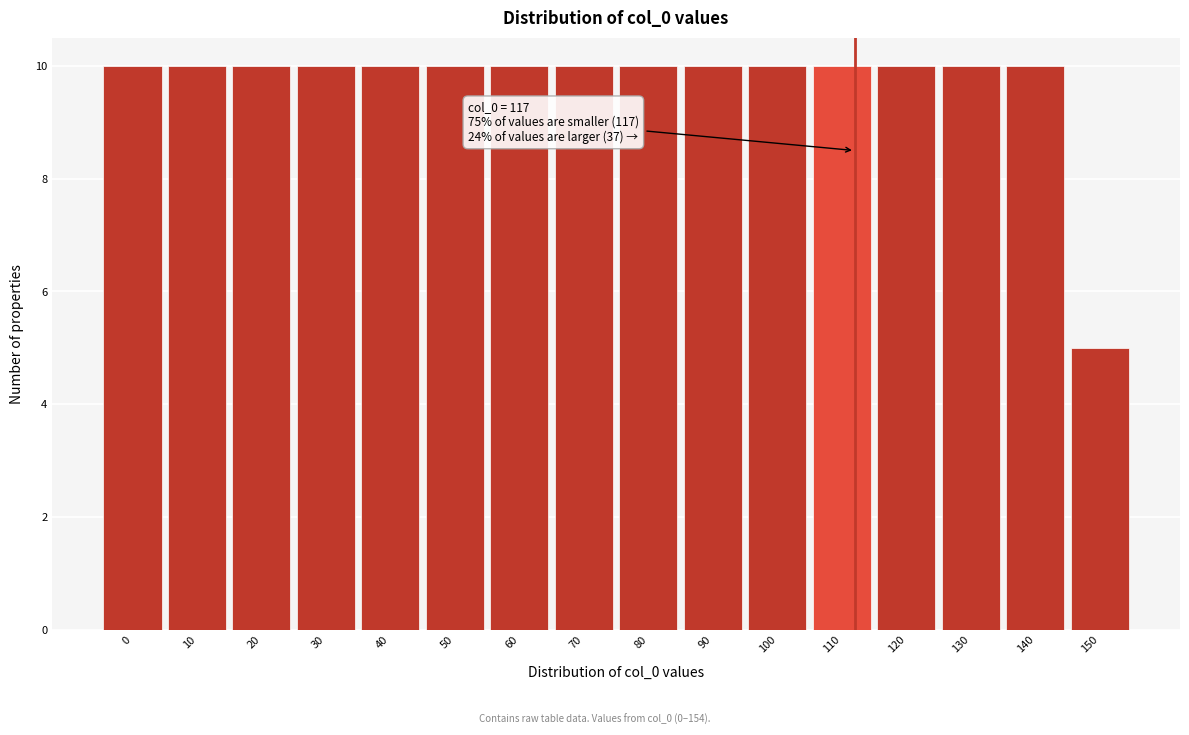

Reading left to right, what are all the values shown in this chart?

0=10	10=10	20=10	30=10	40=10	50=10	60=10	70=10	80=10	90=10	100=10	110=10	120=10	130=10	140=10	150=5